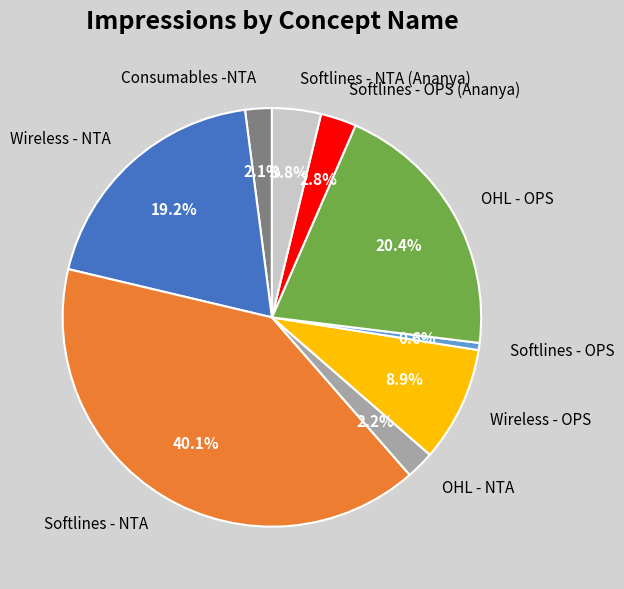

Which category has the smallest portion of the pie?

Softlines - OPS